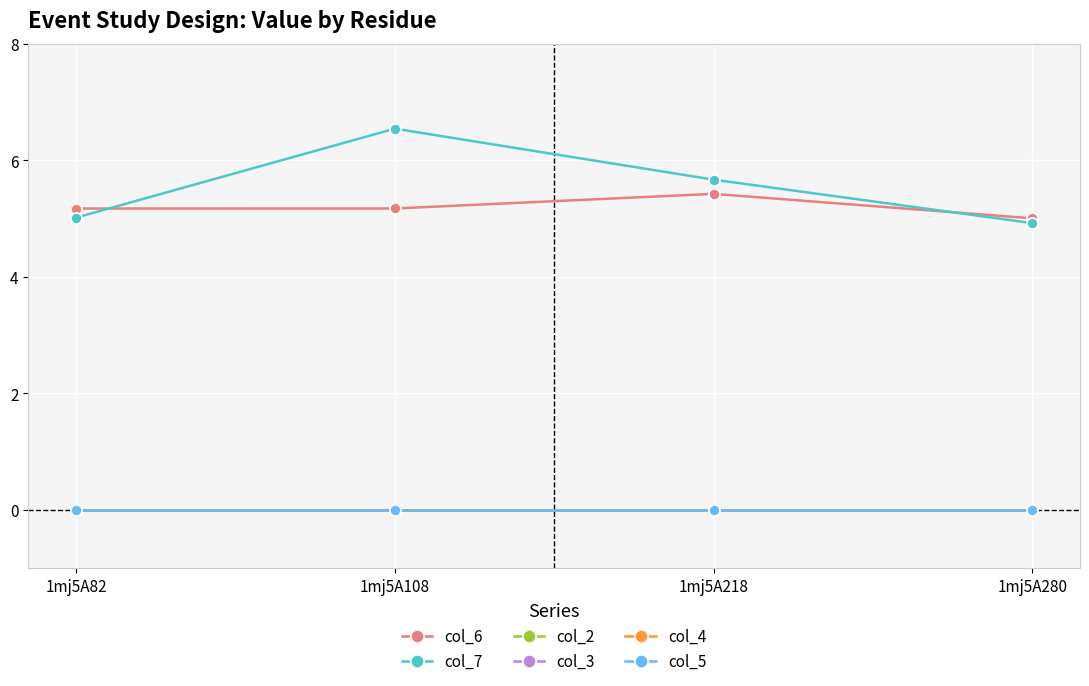

Is it true that col_3 equals 0.0 at 1mj5A218?

True